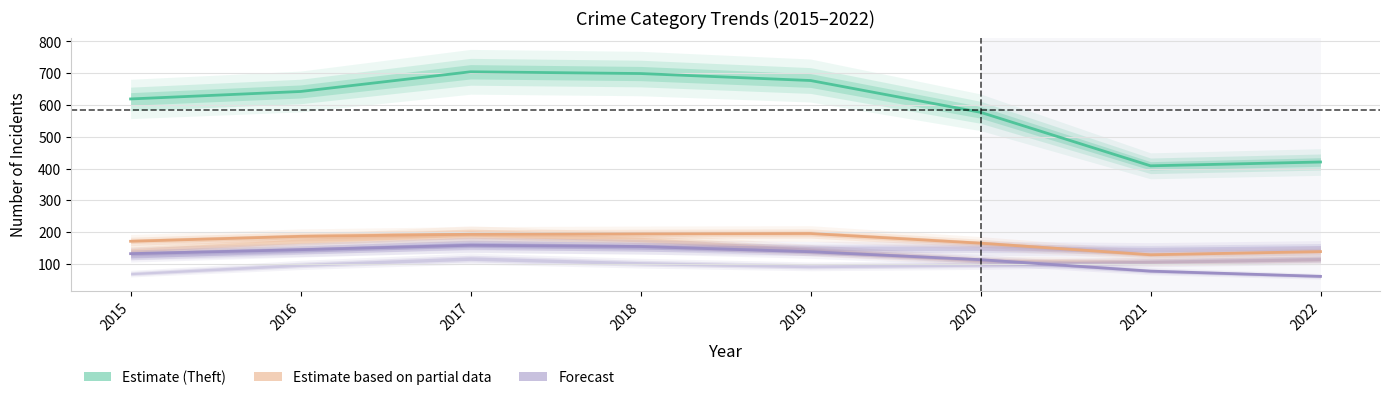

At which category is the sum across all series the highest?

2017